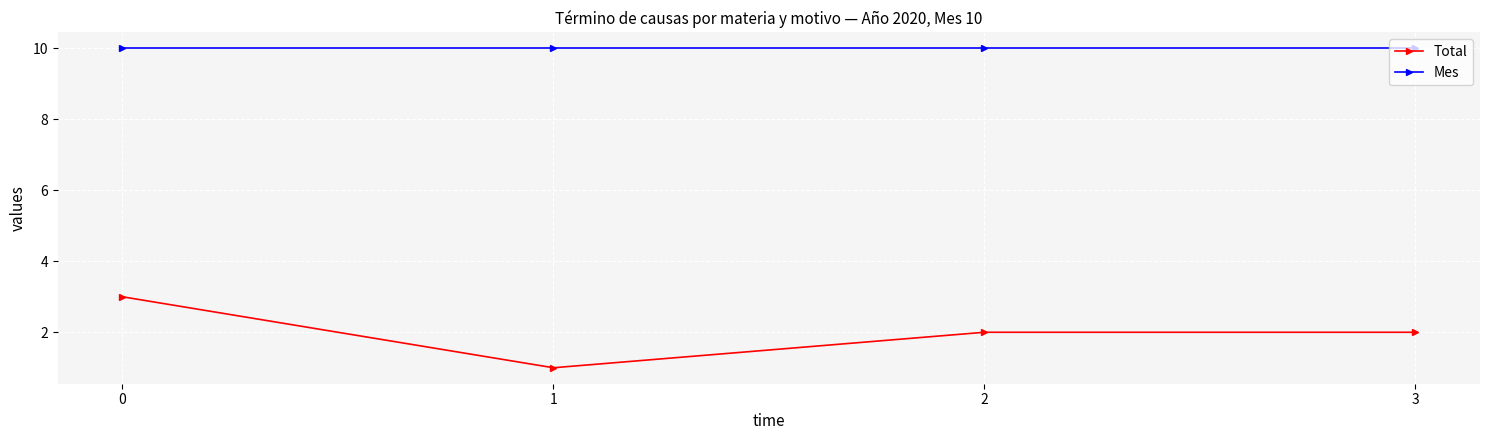

What is the average value of the Mes series?

10